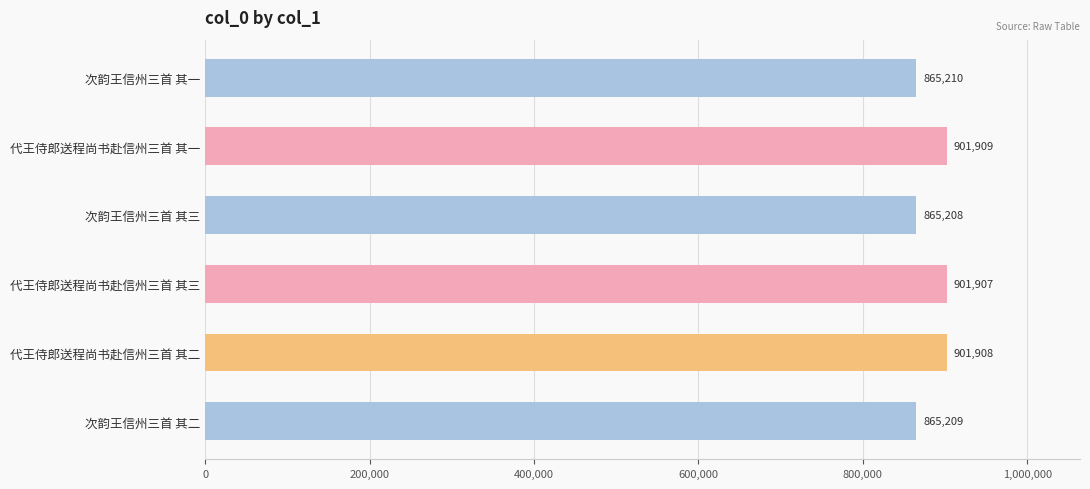

What is the label of the 3rd bar from the bottom?

代王侍郎送程尚书赴信州三首 其三